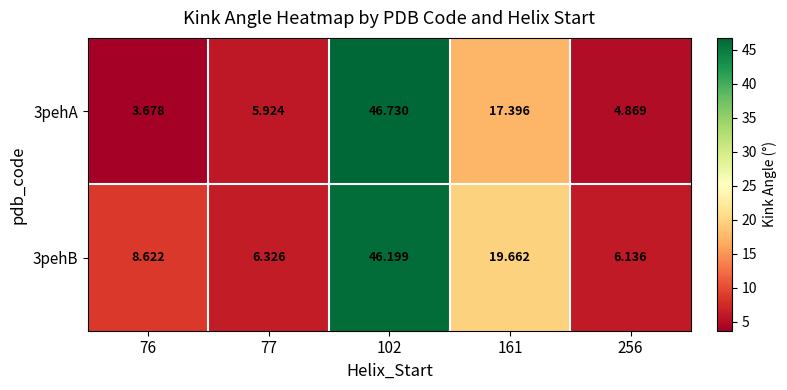

Which series changed the most between 102 and 256?

3pehA